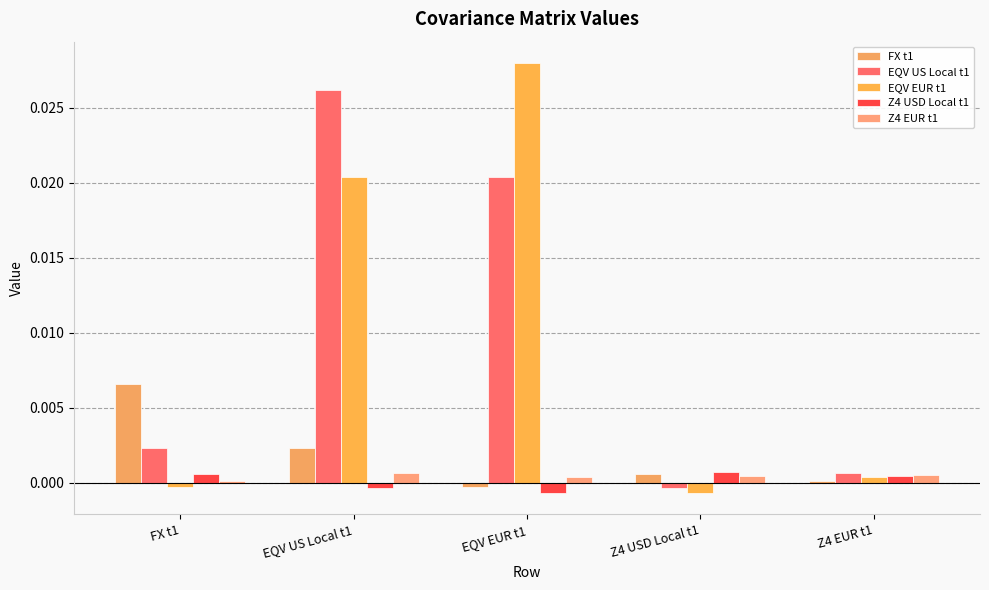

Which series has the widest spread of values?

EQV EUR t1